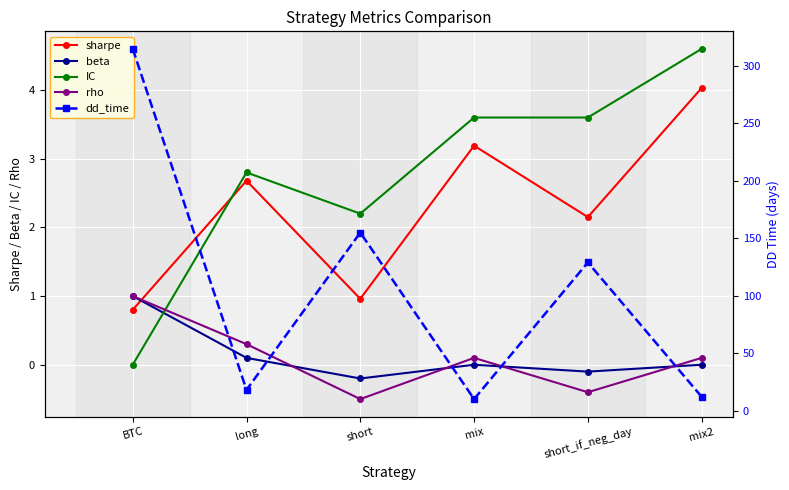

What position from the left is short?

3